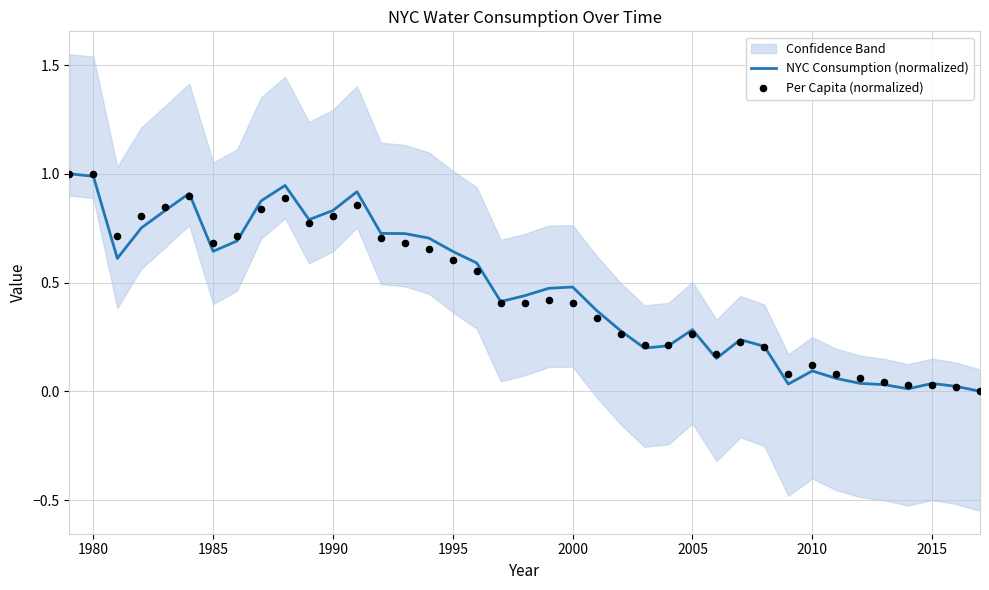

What is the total value across all series at 1980?

2.0